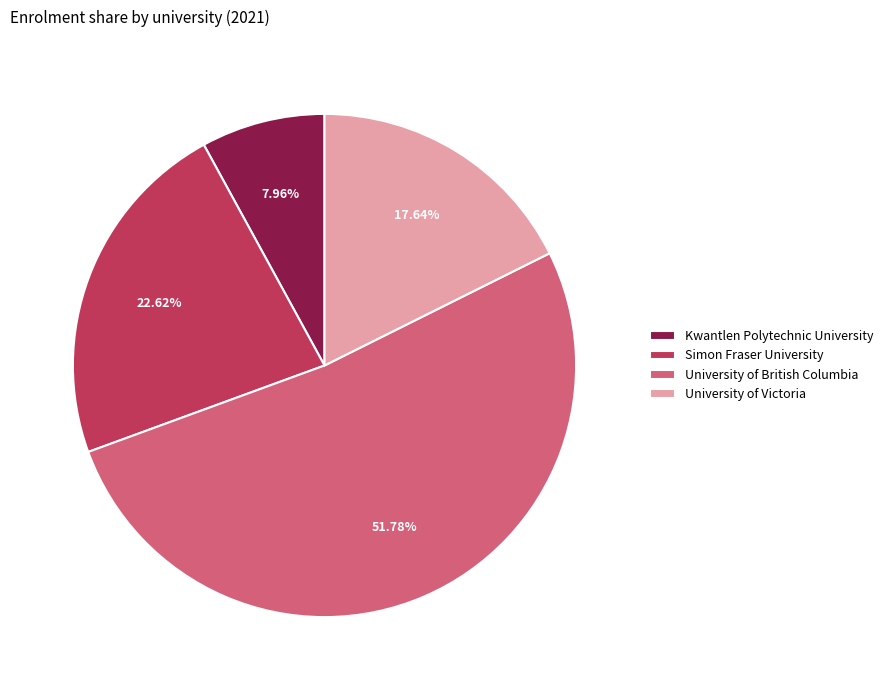

Is it true that University of British Columbia is 52% of the pie?

True